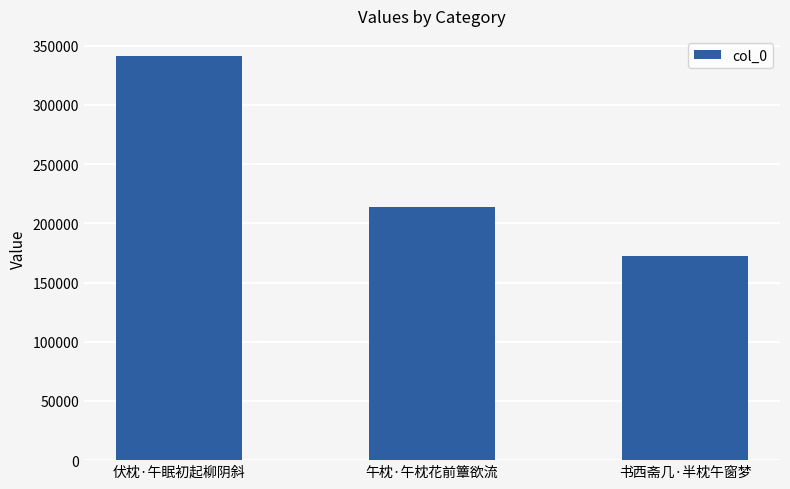

How many categories are shown in the chart?

3